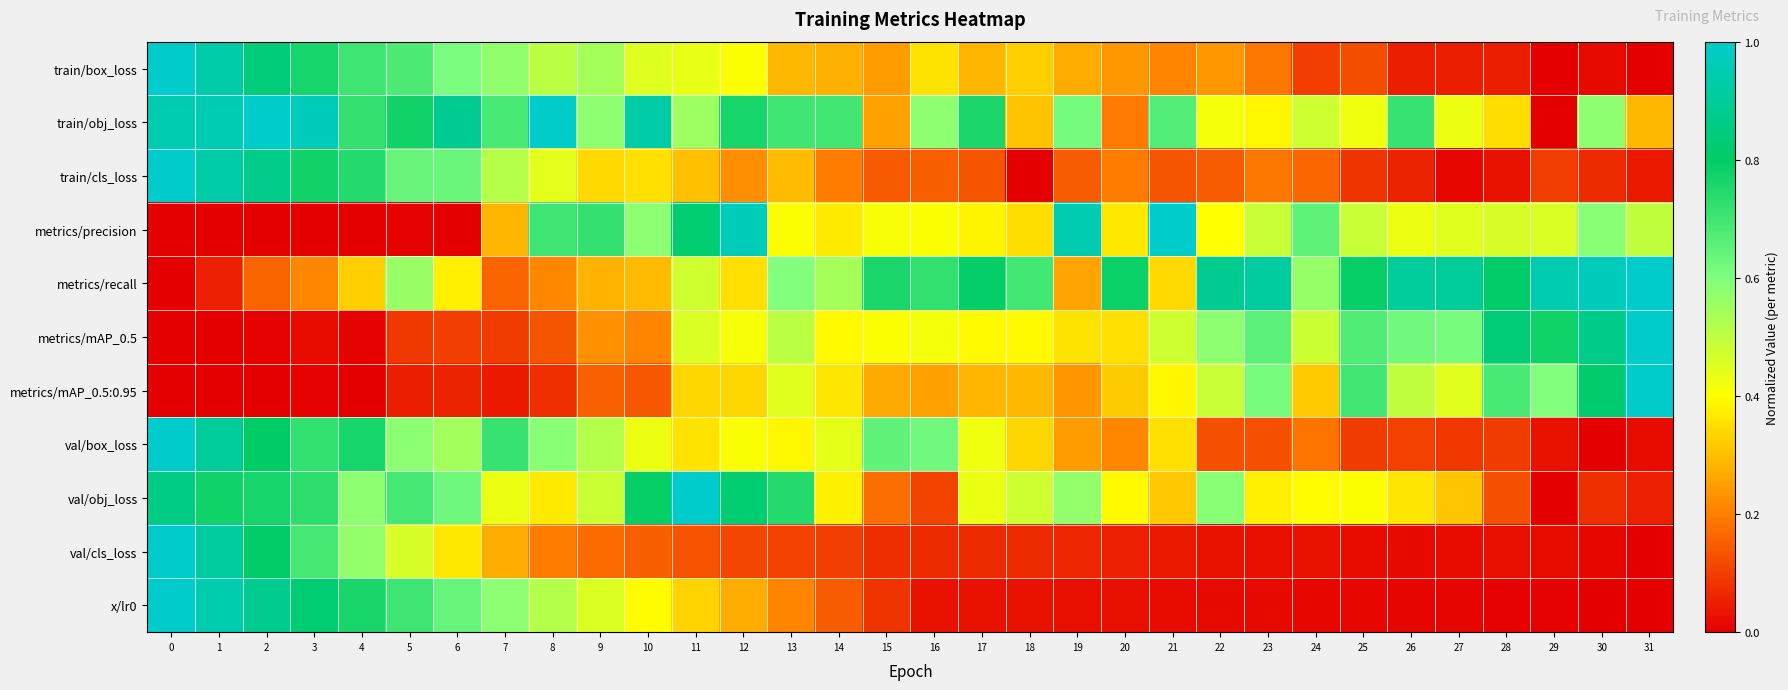

Reading left to right, what are all the values shown in this chart?

train/box_loss: 0=1.0	1=0.9	2=0.8	3=0.8	4=0.7	5=0.7	6=0.6	7=0.6	8=0.5	9=0.5	10=0.5	11=0.4	12=0.4	13=0.3	14=0.3	15=0.2	16=0.4	17=0.3	18=0.3	19=0.3	20=0.2	21=0.2	22=0.2	23=0.2	24=0.1	25=0.1	26=0.0	27=0.0	28=0.0	29=0.0	30=0.0	31=0.0
train/obj_loss: 0=0.9	1=1.0	2=1.0	3=1.0	4=0.7	5=0.8	6=0.9	7=0.7	8=1.0	9=0.6	10=0.9	11=0.6	12=0.8	13=0.7	14=0.7	15=0.3	16=0.6	17=0.8	18=0.3	19=0.6	20=0.2	21=0.7	22=0.4	23=0.4	24=0.5	25=0.4	26=0.7	27=0.4	28=0.3	29=0.0	30=0.6	31=0.3
train/cls_loss: 0=1.0	1=0.9	2=0.9	3=0.8	4=0.7	5=0.6	6=0.6	7=0.5	8=0.4	9=0.3	10=0.4	11=0.3	12=0.2	13=0.3	14=0.2	15=0.1	16=0.2	17=0.1	18=0.0	19=0.1	20=0.2	21=0.1	22=0.1	23=0.2	24=0.2	25=0.1	26=0.1	27=0.0	28=0.0	29=0.1	30=0.1	31=0.0
metrics/precision: 0=0.0	1=0.0	2=0.0	3=0.0	4=0.0	5=0.0	6=0.0	7=0.3	8=0.7	9=0.7	10=0.6	11=0.8	12=1.0	13=0.4	14=0.4	15=0.4	16=0.4	17=0.4	18=0.3	19=0.9	20=0.4	21=1.0	22=0.4	23=0.5	24=0.7	25=0.5	26=0.4	27=0.4	28=0.5	29=0.5	30=0.6	31=0.5
metrics/recall: 0=0.0	1=0.1	2=0.2	3=0.2	4=0.3	5=0.6	6=0.4	7=0.2	8=0.2	9=0.3	10=0.3	11=0.5	12=0.4	13=0.6	14=0.5	15=0.8	16=0.7	17=0.8	18=0.7	19=0.3	20=0.8	21=0.3	22=0.9	23=0.9	24=0.6	25=0.8	26=0.9	27=0.9	28=0.8	29=0.9	30=1.0	31=1.0
metrics/mAP_0.5: 0=0.0	1=0.0	2=0.0	3=0.0	4=0.0	5=0.1	6=0.1	7=0.1	8=0.1	9=0.2	10=0.2	11=0.5	12=0.4	13=0.5	14=0.4	15=0.4	16=0.4	17=0.4	18=0.4	19=0.4	20=0.4	21=0.5	22=0.6	23=0.7	24=0.5	25=0.7	26=0.6	27=0.6	28=0.8	29=0.8	30=0.9	31=1.0
metrics/mAP_0.5:0.95: 0=0.0	1=0.0	2=0.0	3=0.0	4=0.0	5=0.1	6=0.1	7=0.0	8=0.1	9=0.2	10=0.1	11=0.3	12=0.3	13=0.4	14=0.4	15=0.3	16=0.3	17=0.3	18=0.3	19=0.2	20=0.3	21=0.4	22=0.5	23=0.6	24=0.3	25=0.7	26=0.5	27=0.4	28=0.7	29=0.6	30=0.8	31=1.0
val/box_loss: 0=1.0	1=0.9	2=0.8	3=0.7	4=0.8	5=0.6	6=0.5	7=0.7	8=0.6	9=0.5	10=0.4	11=0.4	12=0.4	13=0.4	14=0.4	15=0.6	16=0.6	17=0.4	18=0.3	19=0.2	20=0.2	21=0.4	22=0.1	23=0.1	24=0.2	25=0.1	26=0.1	27=0.1	28=0.1	29=0.0	30=0.0	31=0.0
val/obj_loss: 0=0.9	1=0.8	2=0.8	3=0.7	4=0.6	5=0.7	6=0.6	7=0.4	8=0.4	9=0.5	10=0.8	11=1.0	12=0.8	13=0.7	14=0.4	15=0.2	16=0.1	17=0.4	18=0.5	19=0.6	20=0.4	21=0.3	22=0.6	23=0.4	24=0.4	25=0.4	26=0.4	27=0.3	28=0.1	29=0.0	30=0.1	31=0.1
val/cls_loss: 0=1.0	1=0.9	2=0.8	3=0.7	4=0.6	5=0.5	6=0.4	7=0.3	8=0.2	9=0.2	10=0.1	11=0.1	12=0.1	13=0.1	14=0.1	15=0.1	16=0.1	17=0.1	18=0.1	19=0.1	20=0.1	21=0.0	22=0.0	23=0.0	24=0.0	25=0.0	26=0.0	27=0.0	28=0.0	29=0.0	30=0.0	31=0.0
x/lr0: 0=1.0	1=0.9	2=0.9	3=0.8	4=0.8	5=0.7	6=0.6	7=0.6	8=0.5	9=0.5	10=0.4	11=0.3	12=0.3	13=0.2	14=0.1	15=0.1	16=0.0	17=0.0	18=0.0	19=0.0	20=0.0	21=0.0	22=0.0	23=0.0	24=0.0	25=0.0	26=0.0	27=0.0	28=0.0	29=0.0	30=0.0	31=0.0